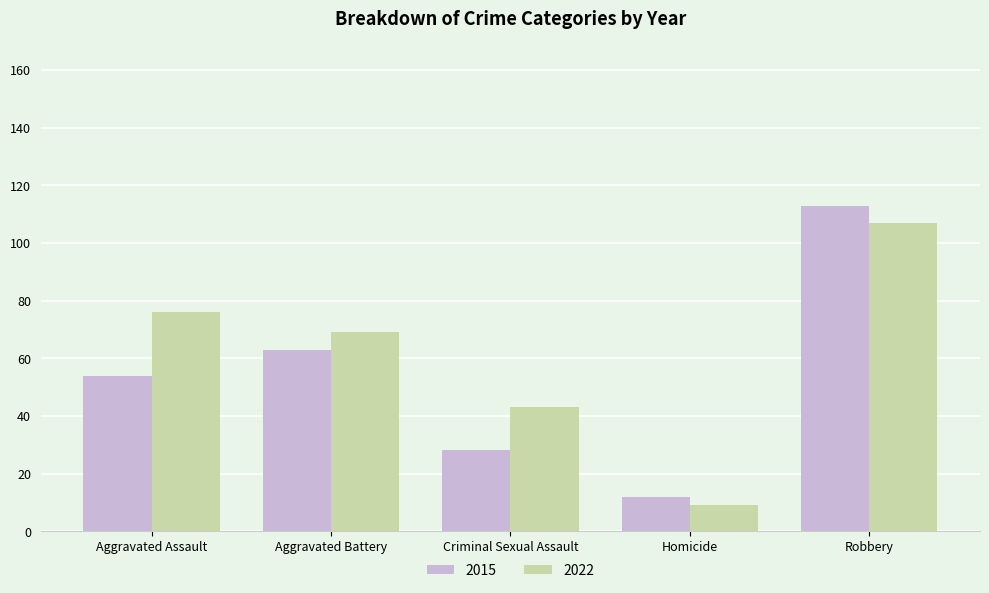

Rank the series at Aggravated Battery from highest to lowest value.

2022, 2015